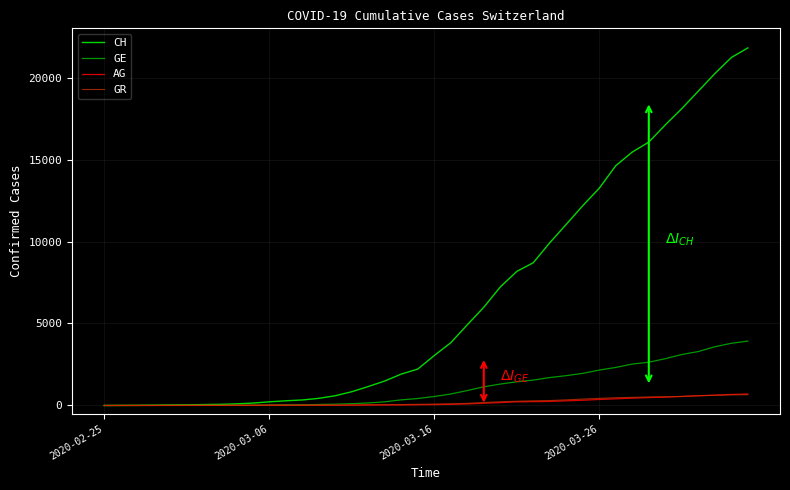

What is the maximum value for AG?

702